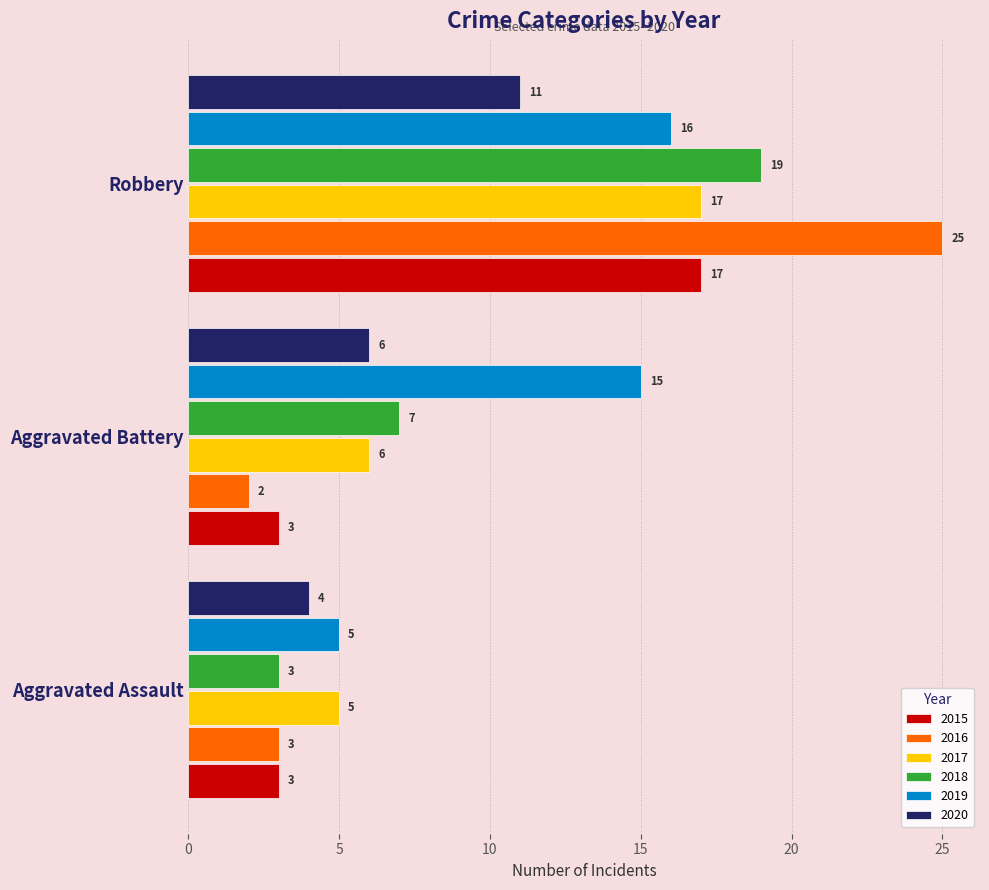

Count the number of categories in the chart.

3